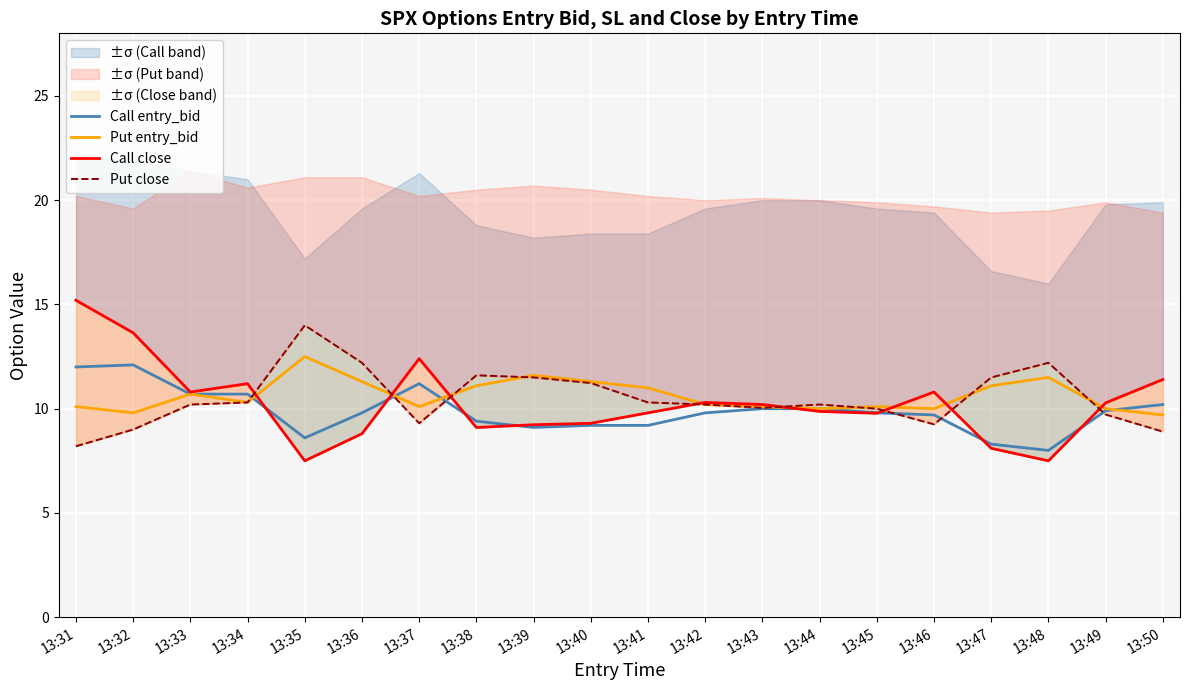

What is the average value of the Call entry_bid series?

9.9